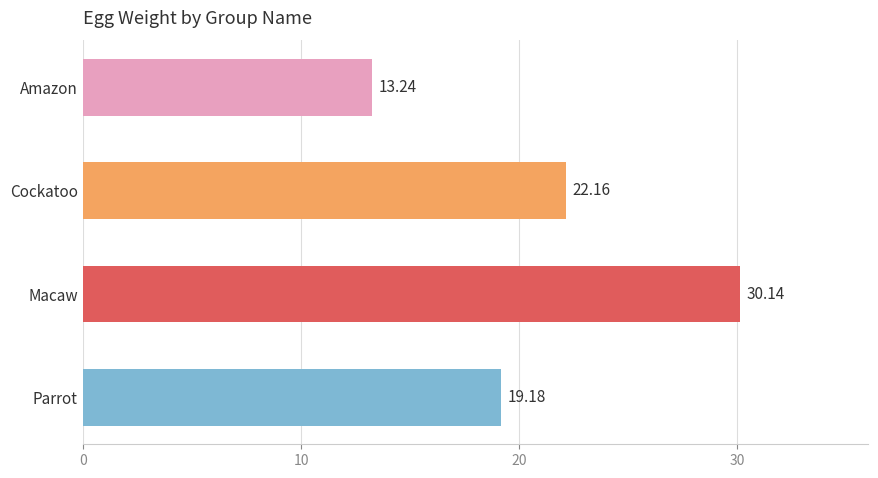

List the labels in order of value, largest first.

Macaw, Cockatoo, Parrot, Amazon